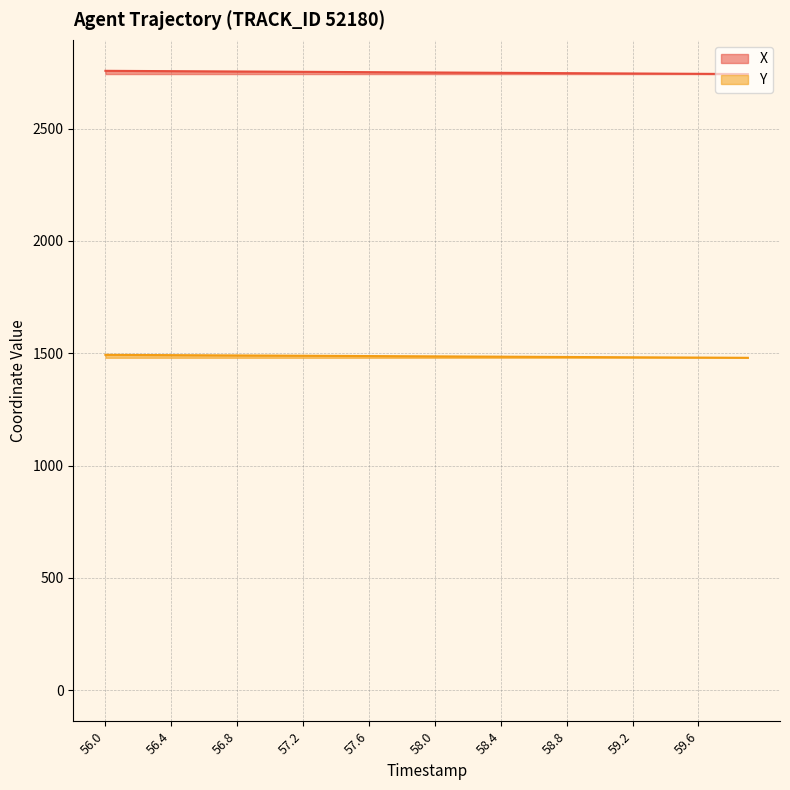

Is it true that Y equals 759.0 at 57.7?

False